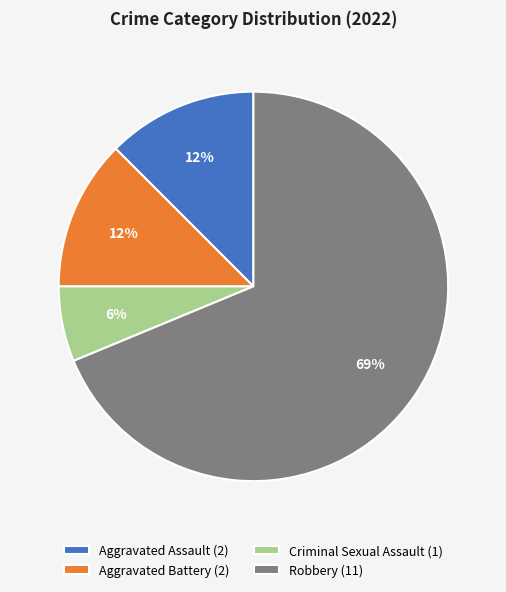

How many slices are in this pie chart?

4